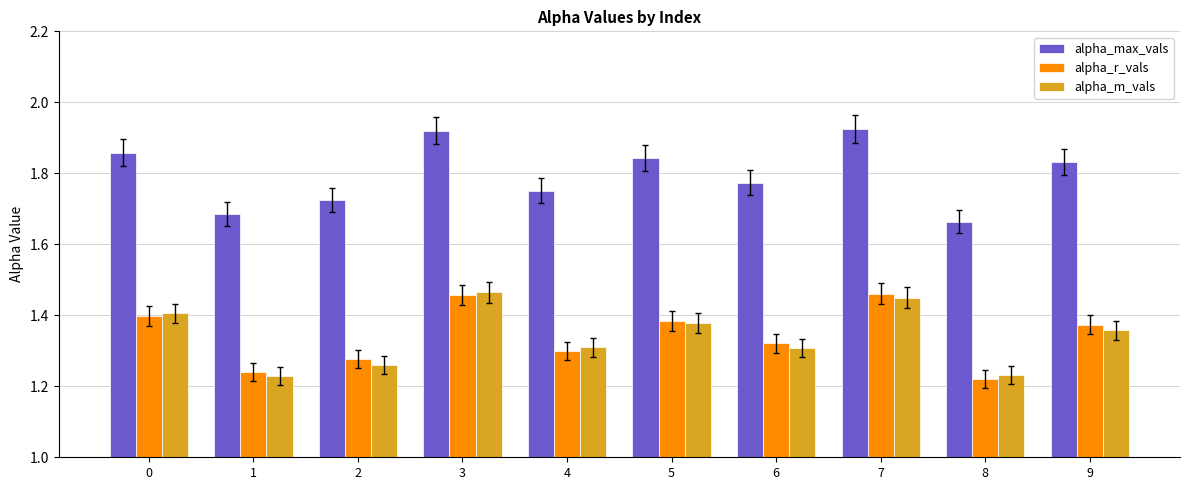

Is it true that alpha_max_vals equals 3.1 at 6?

False